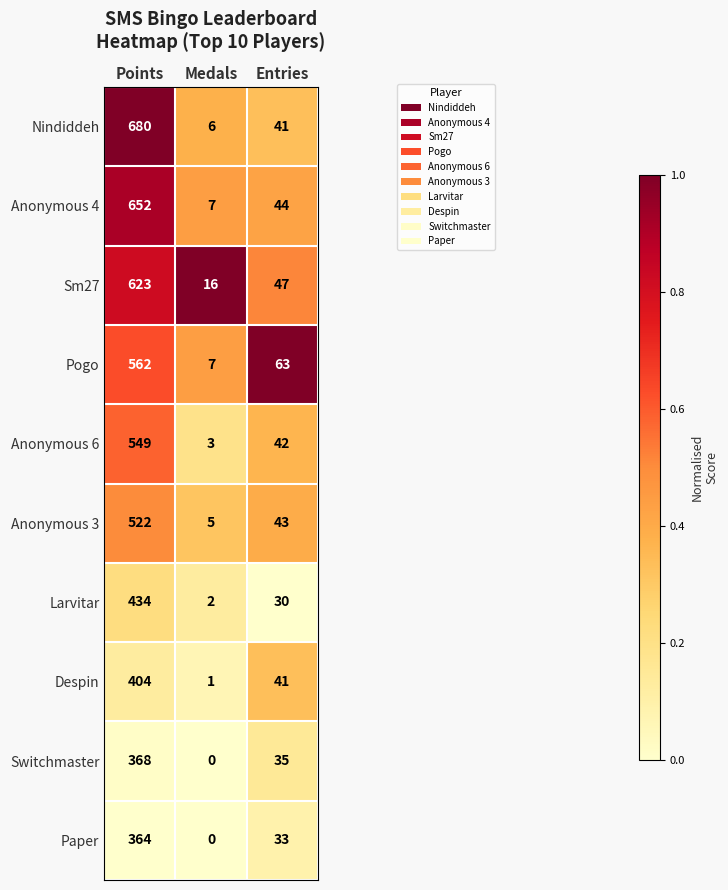

Which category has the highest value in the Despin series?

Points